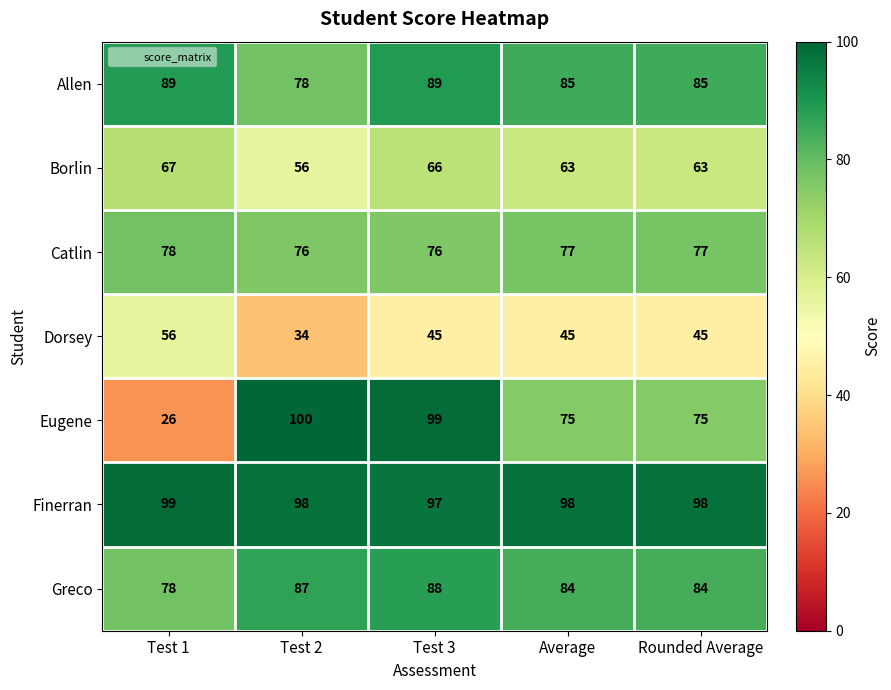

How many series are shown in this chart?

7